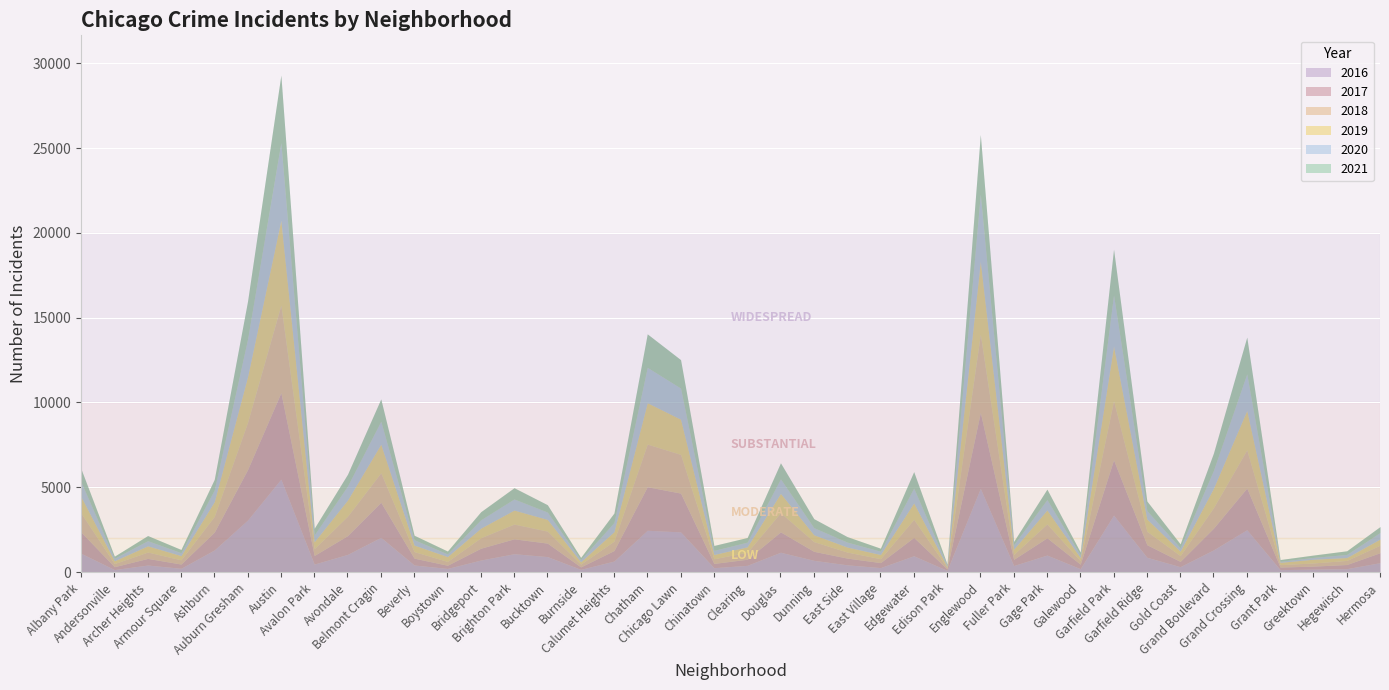

What is the label of the 27th point from the right?

Brighton Park